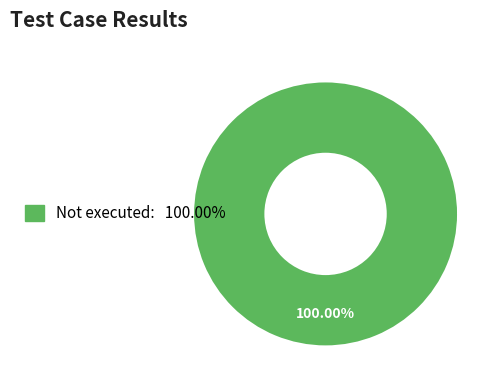

Is there a majority slice in this chart?

Yes